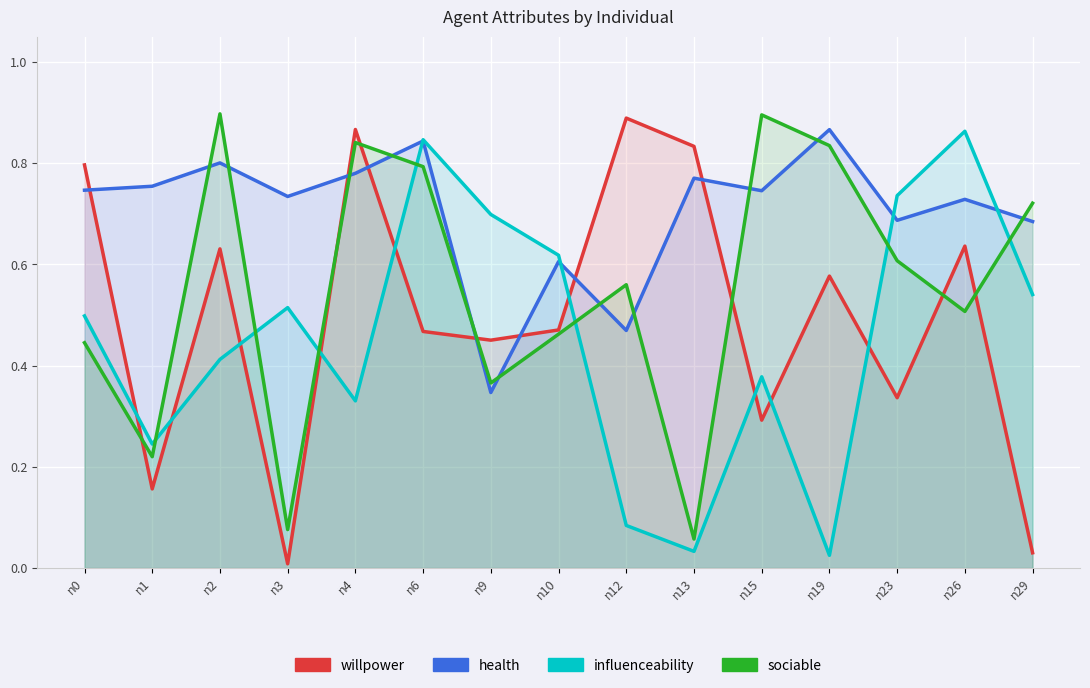

What is the difference between the second highest and minimum values in the willpower series?

0.9